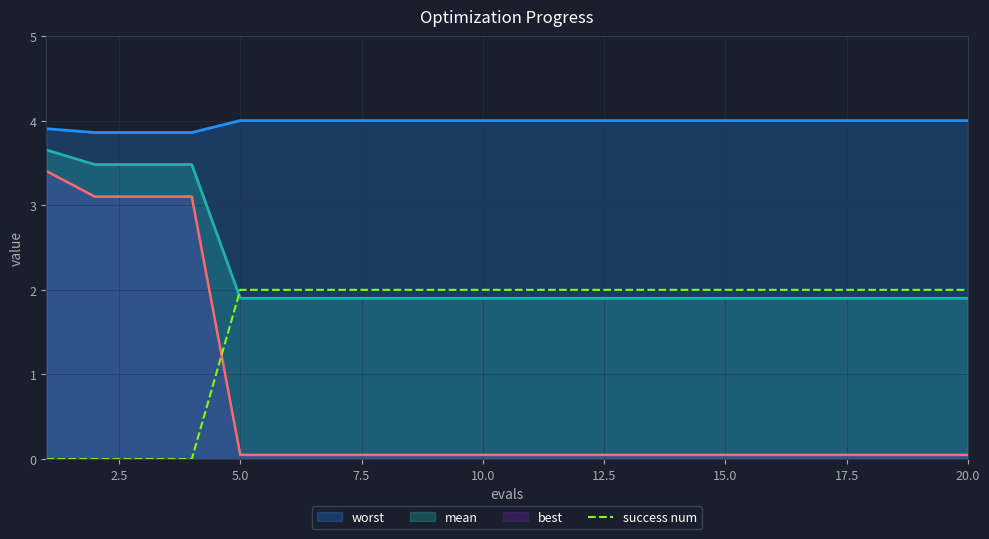

What is the sum of all mean values?

44.5